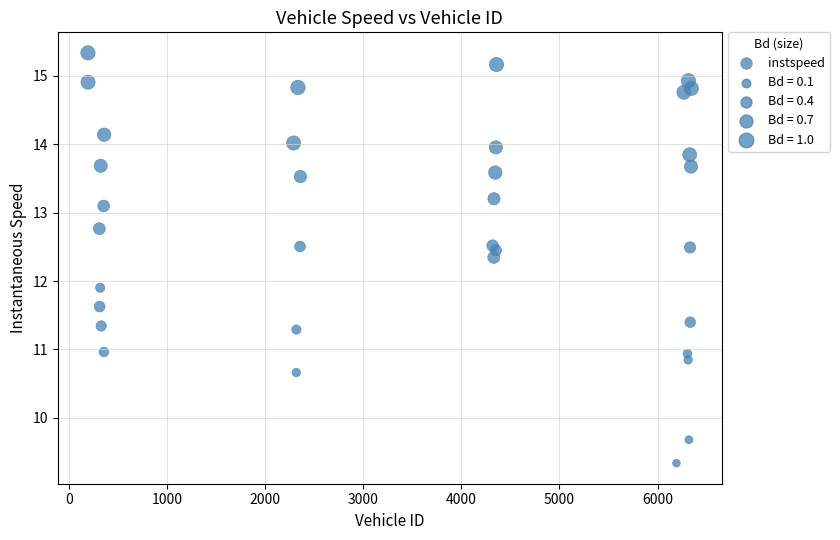

What Y value in the scatter plot is closest to 12?

11.9